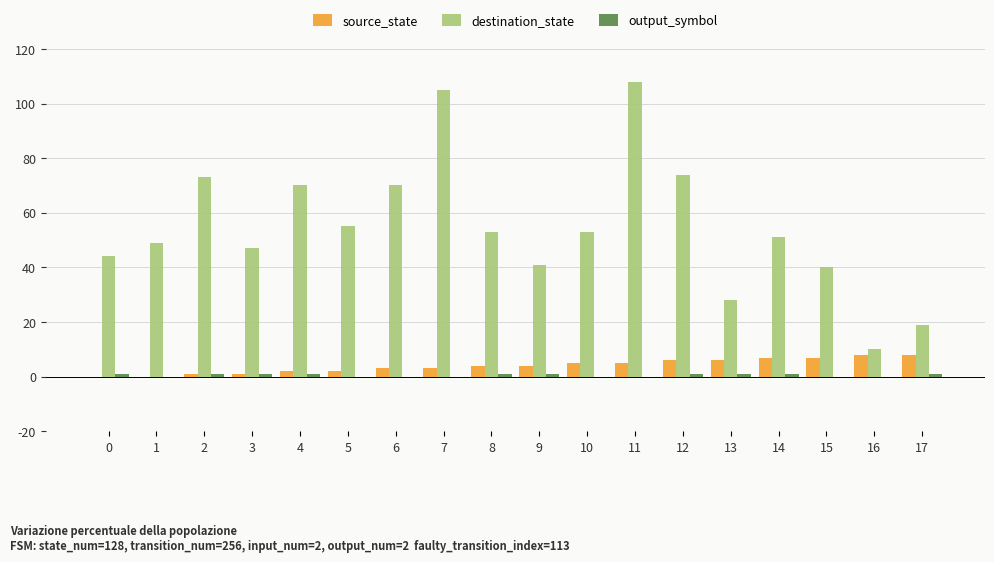

Is it true that source_state equals 8 at 16?

True